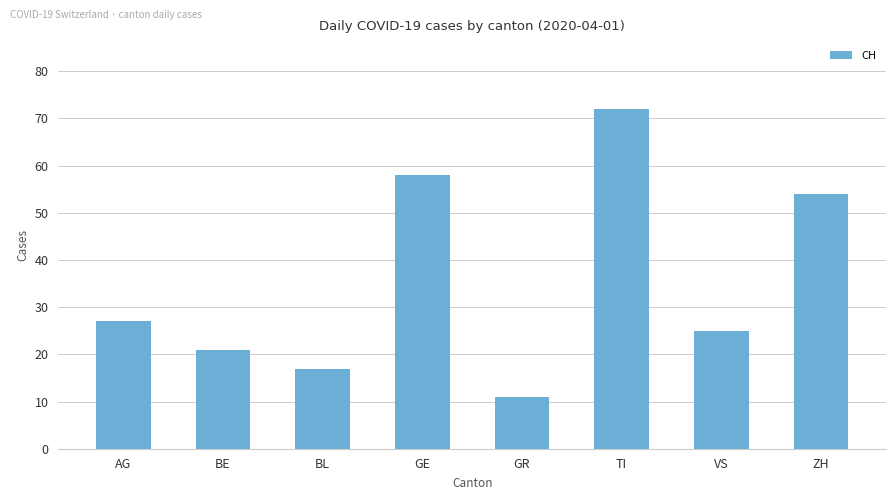

What is the label of the 4th bar from the right?

GR